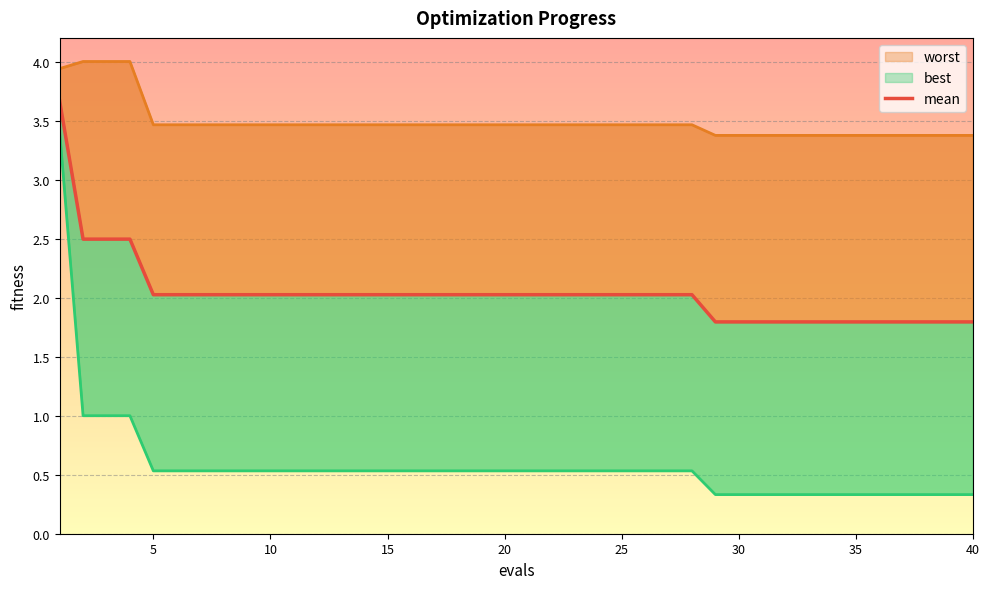

List the labels in order of mean value, largest first.

1, 2, 3, 4, 5, 6, 7, 8, 9, 10, 11, 12, 13, 14, 15, 16, 17, 18, 19, 20, 21, 22, 23, 24, 25, 26, 27, 28, 29, 30, 31, 32, 33, 34, 35, 36, 37, 38, 39, 40